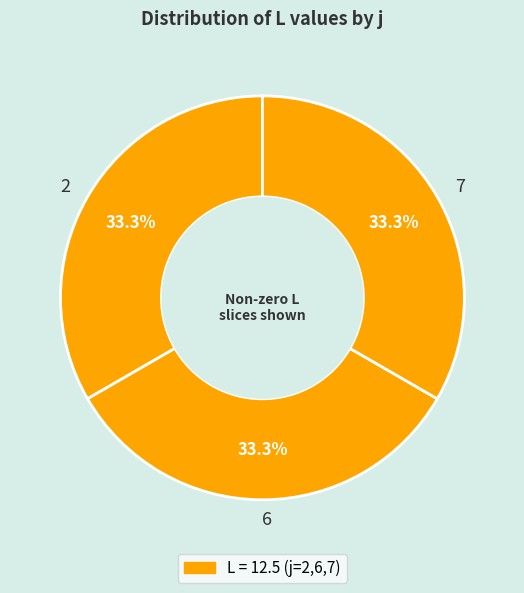

What is the ratio of the value at 6 to the value at 2?

1.0